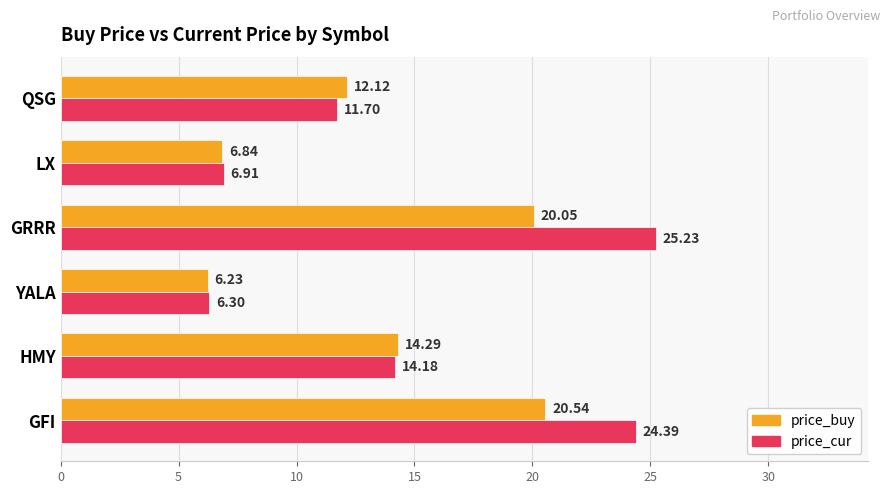

Rank the series by their maximum value, from highest to lowest.

price_cur, price_buy